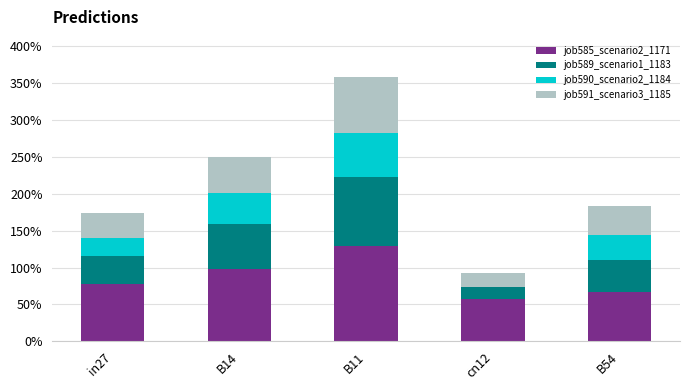

What are all the series names shown in the legend?

job585_scenario2_1171, job589_scenario1_1183, job590_scenario2_1184, job591_scenario3_1185